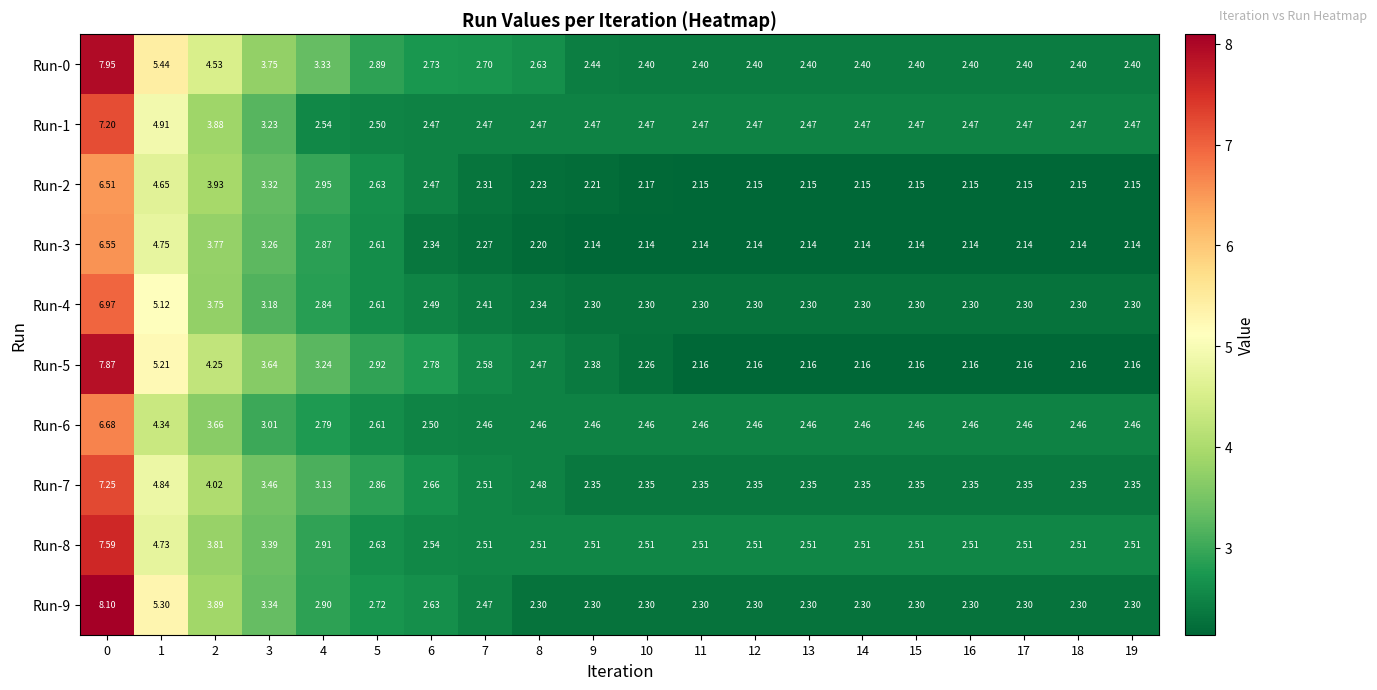

Which series has the largest range (max minus min)?

Run-9